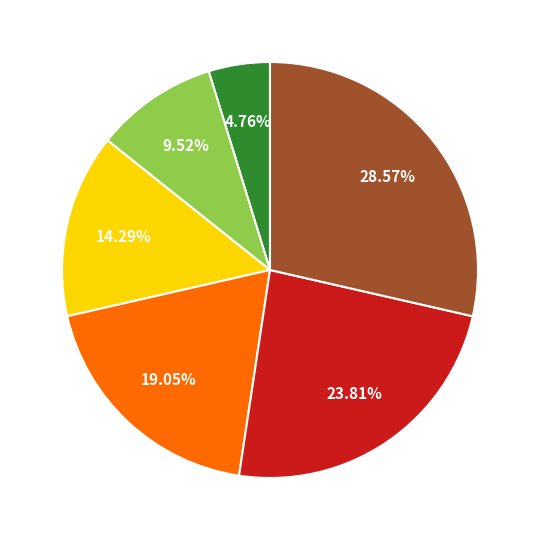

Does any single category account for the majority?

No